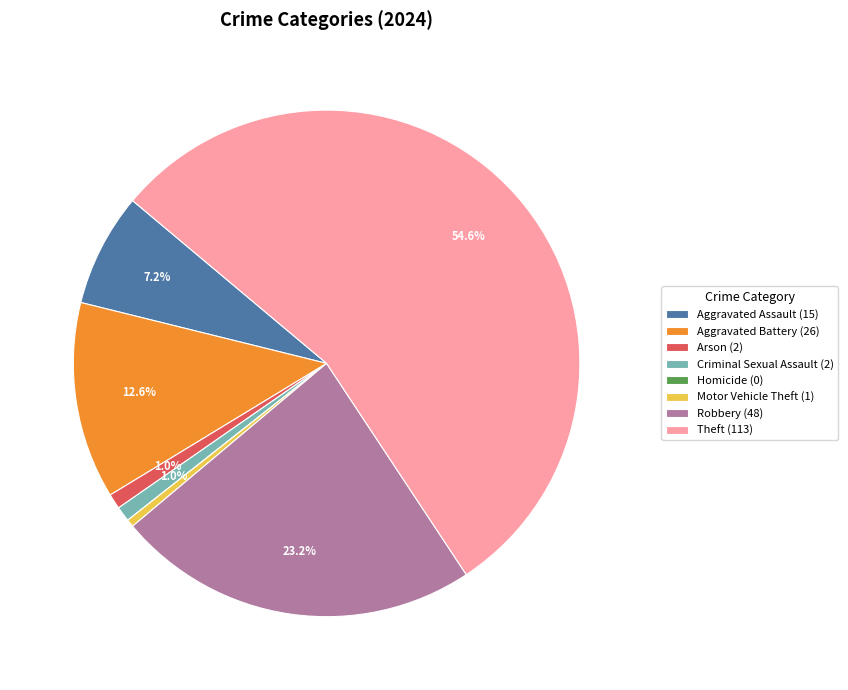

Does any single category account for the majority?

Yes